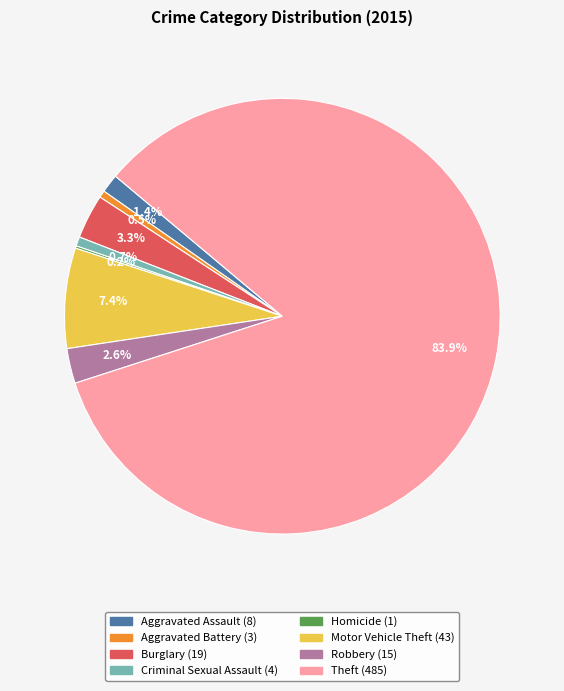

Which slice is the largest?

Theft